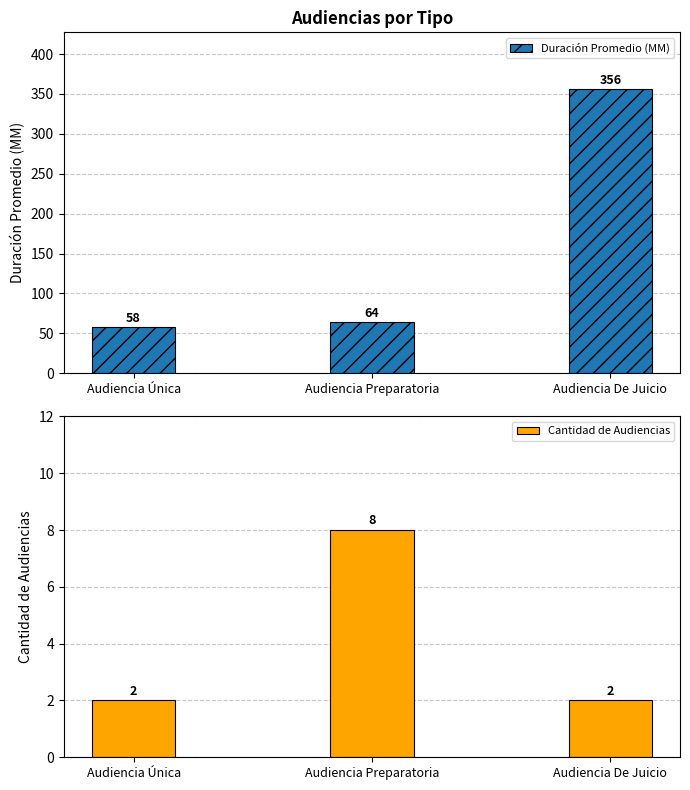

What is the total value across all series at Audiencia Única?

60